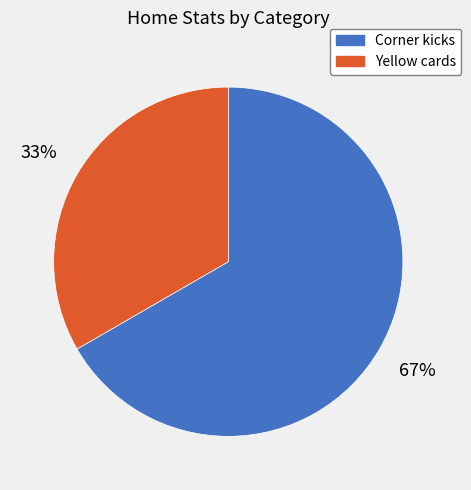

Which slice is the smallest?

Yellow cards